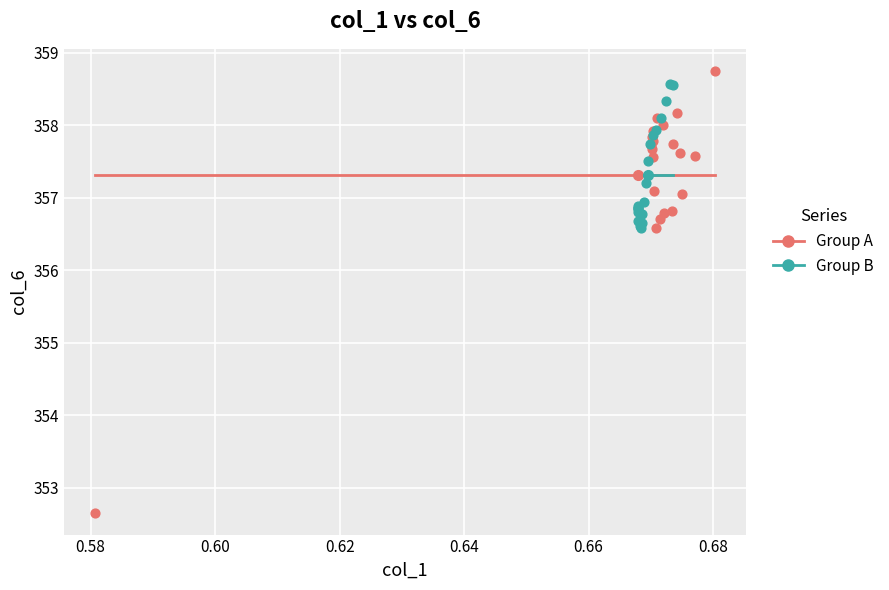

Which series reaches the maximum Y coordinate?

Group A